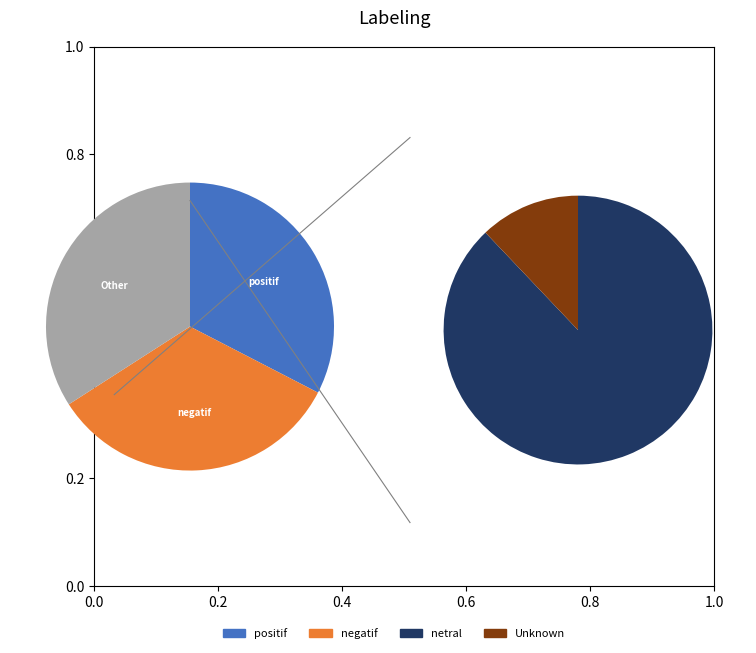

Is it true that netral is 20% of the pie?

False